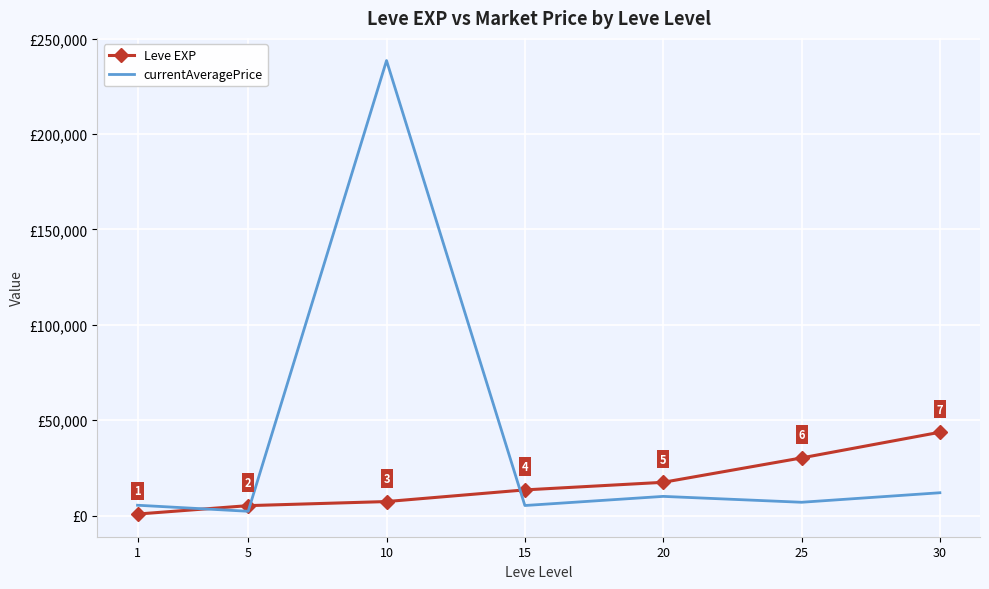

Is the value of currentAveragePrice at 25 greater than the value of Leve EXP at 15?

No